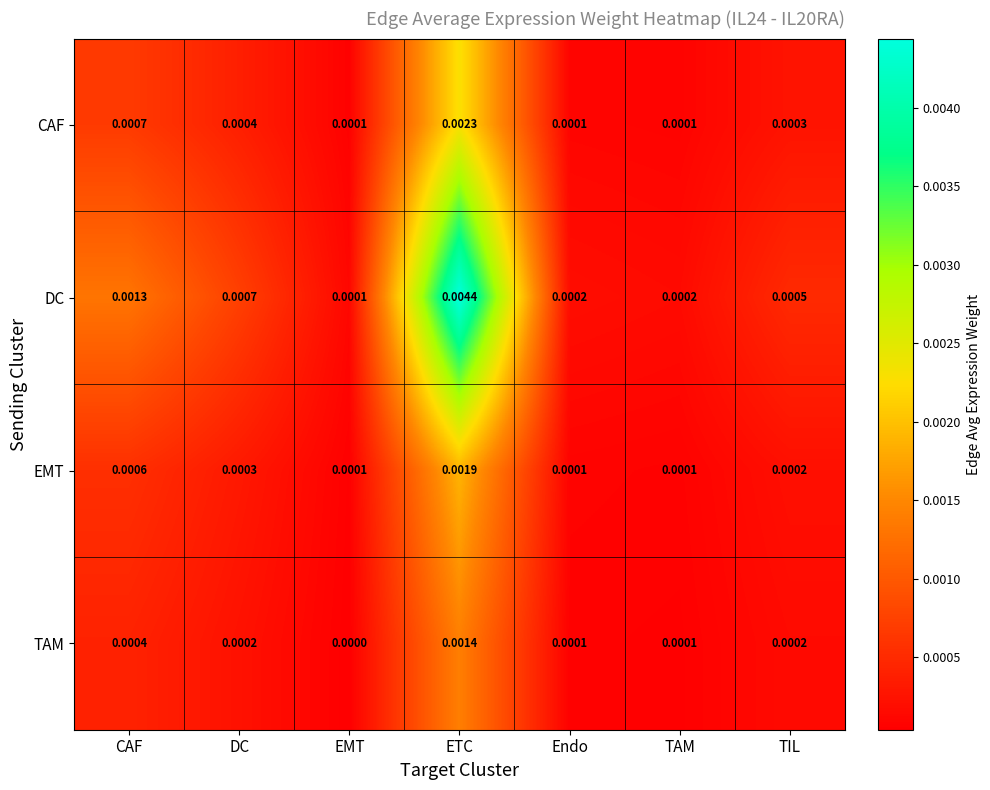

Which category has the highest value in the DC series?

ETC